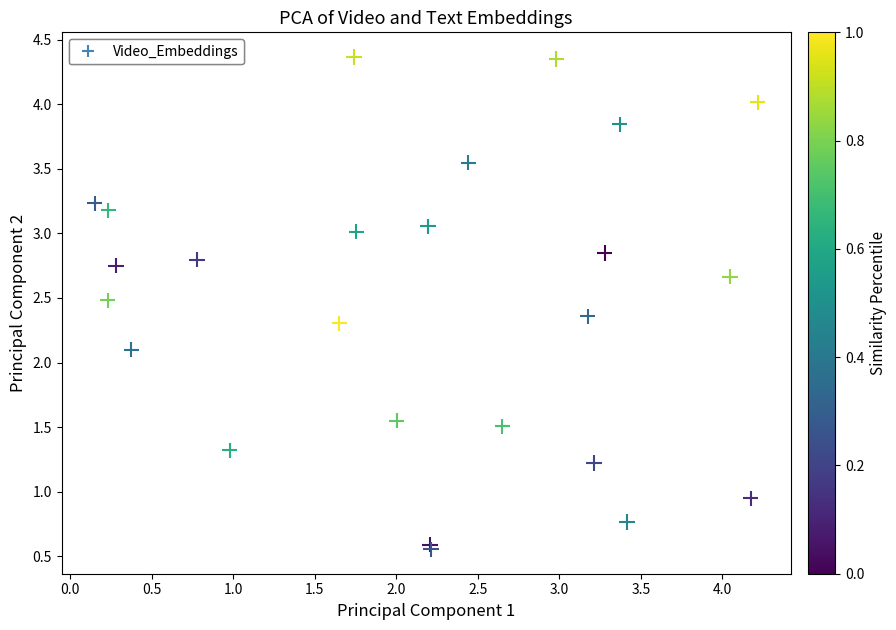

What Y value in the scatter plot is closest to 2?

2.1